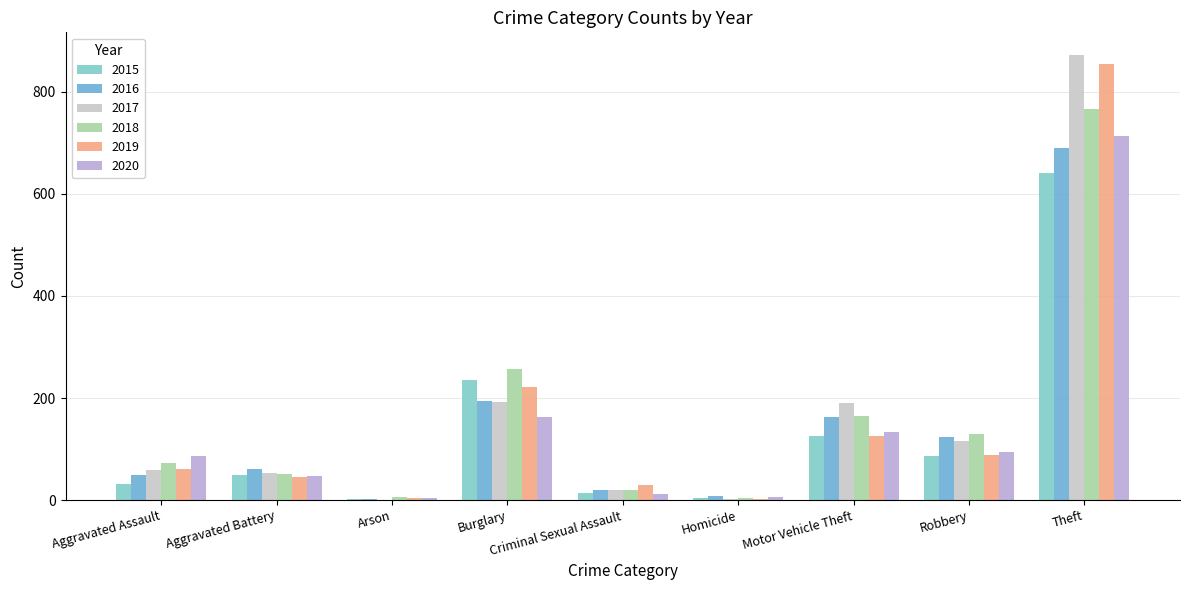

What is the difference between the 2016 values at Aggravated Battery and Criminal Sexual Assault?

40